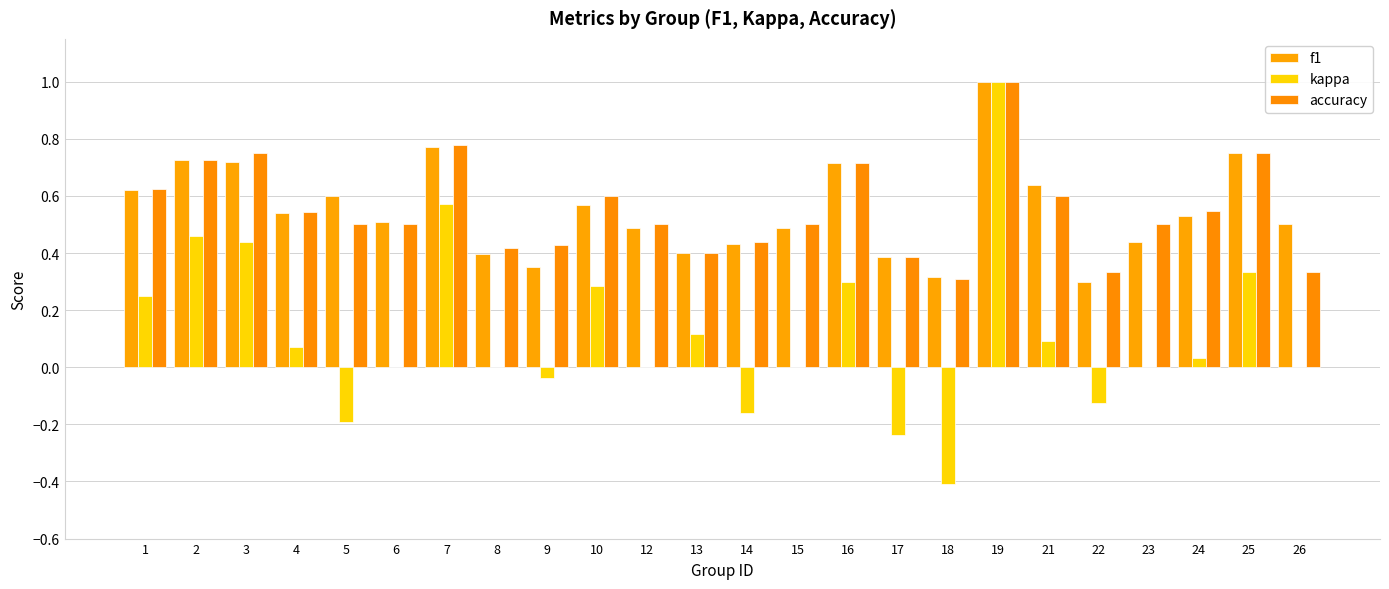

Which category has the lowest value across all series?

18